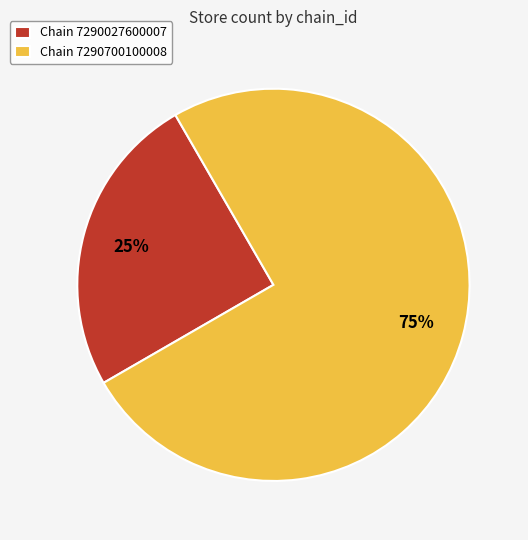

To the nearest percent, what is the difference between the largest and smallest slice percentages?

50%